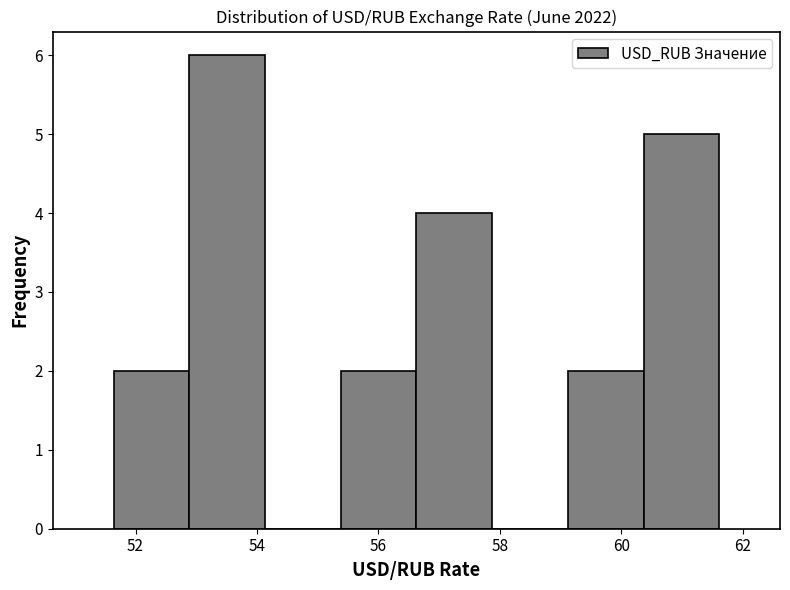

Reading left to right, transcribe this chart: for each bar, give the range it covers on the x-axis and its height. Neither the bar edges nor the heights are printed on the chart, so give them approximately, as read against the axes.

51.6 to 52.8: 2
52.8 to 54.2: 6
54.2 to 55.4: 0
55.4 to 56.6: 2
56.6 to 57.8: 4
57.8 to 59.2: 0
59.2 to 60.4: 2
60.4 to 61.6: 5